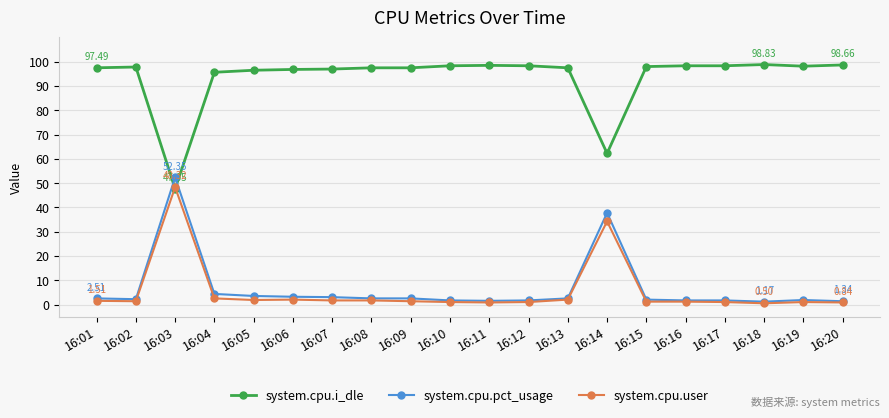

At which category does system.cpu.i_dle reach its first local valley?

16:03